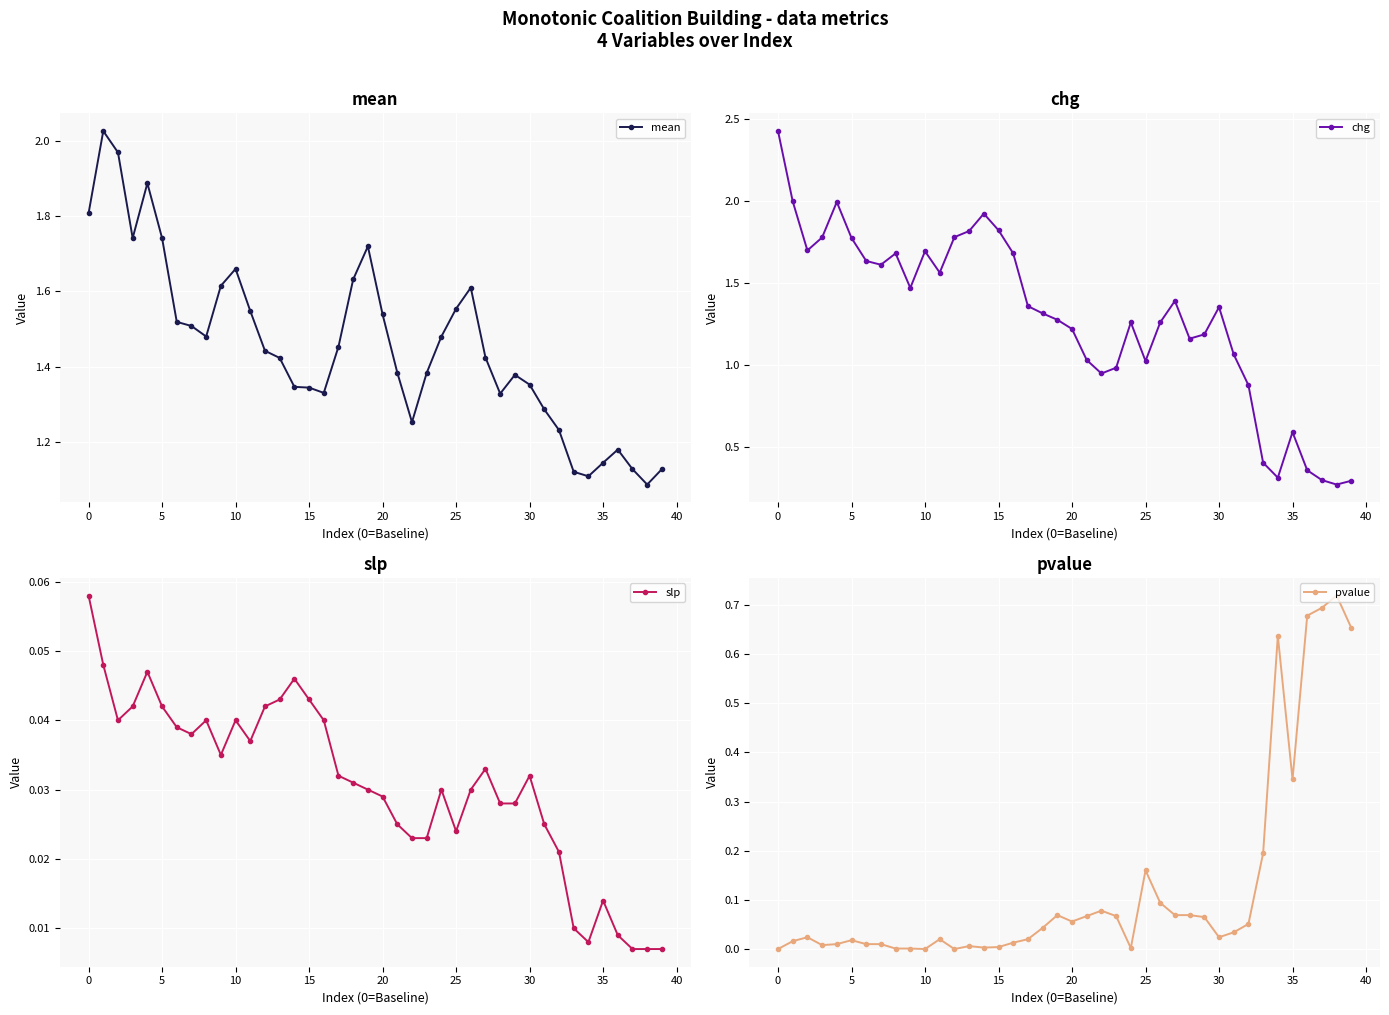

What is the value of the pvalue point at the 33rd from the left?

0.1